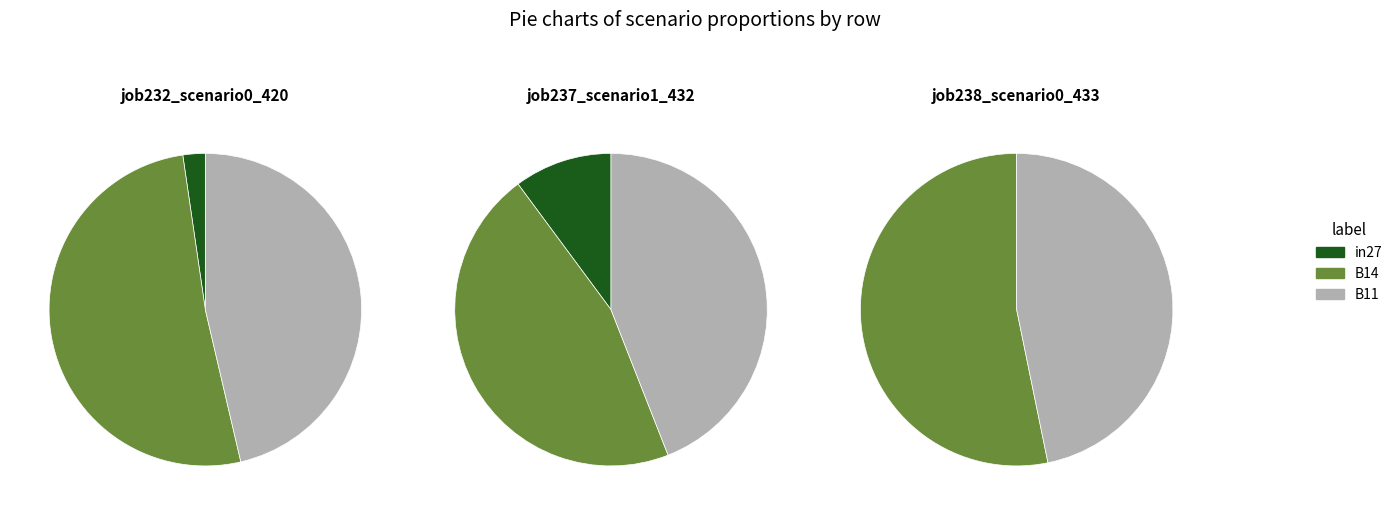

True or false: in27 accounts for 11% of the total.

False